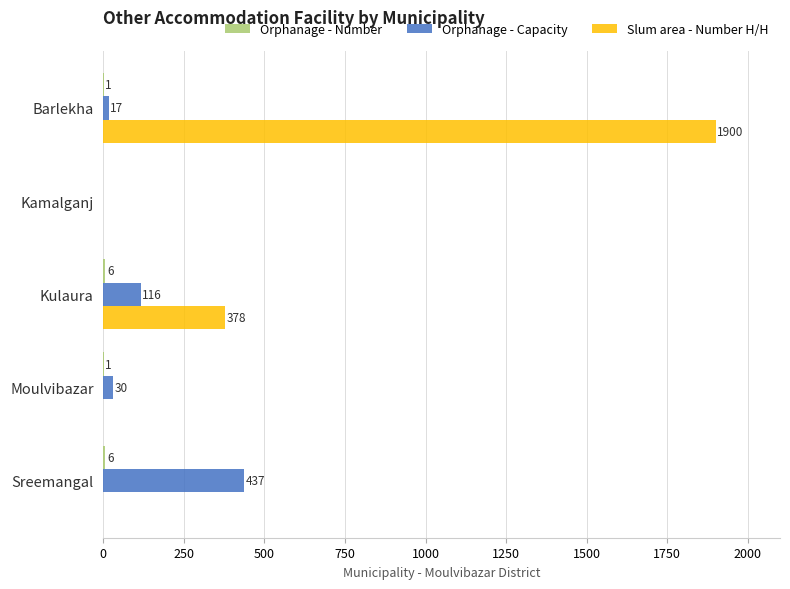

Which series has the largest total across all categories?

Slum area - Number H/H